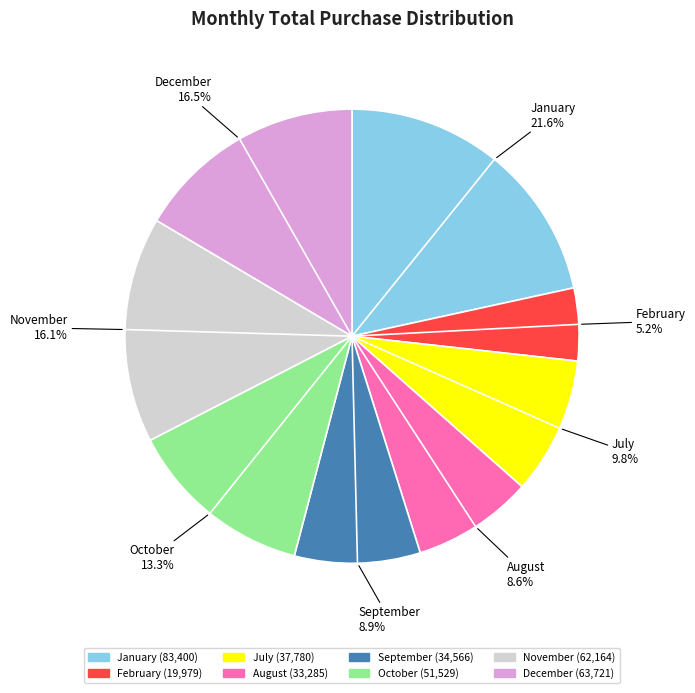

Is the sum of November and October greater than half?

No